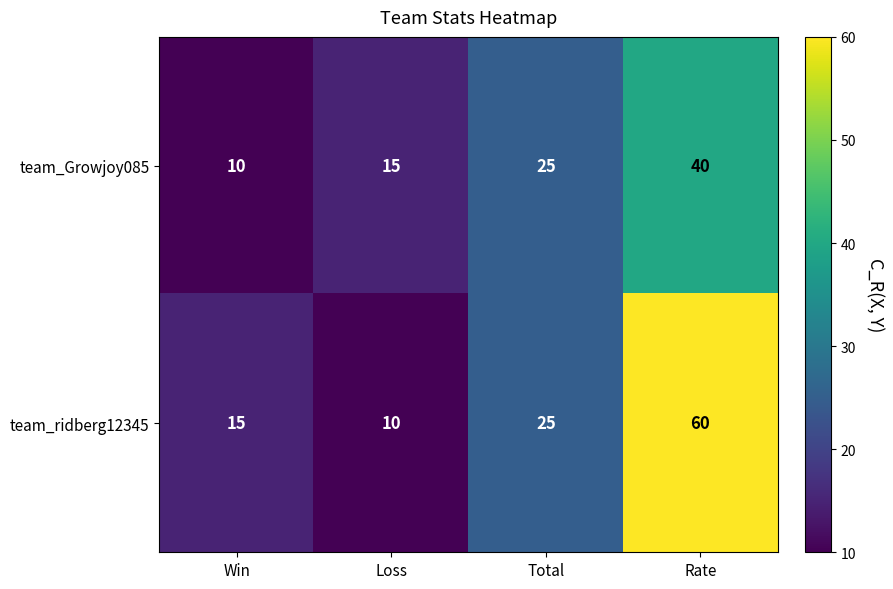

Between Loss and Rate, which series saw the biggest shift?

team_ridberg12345